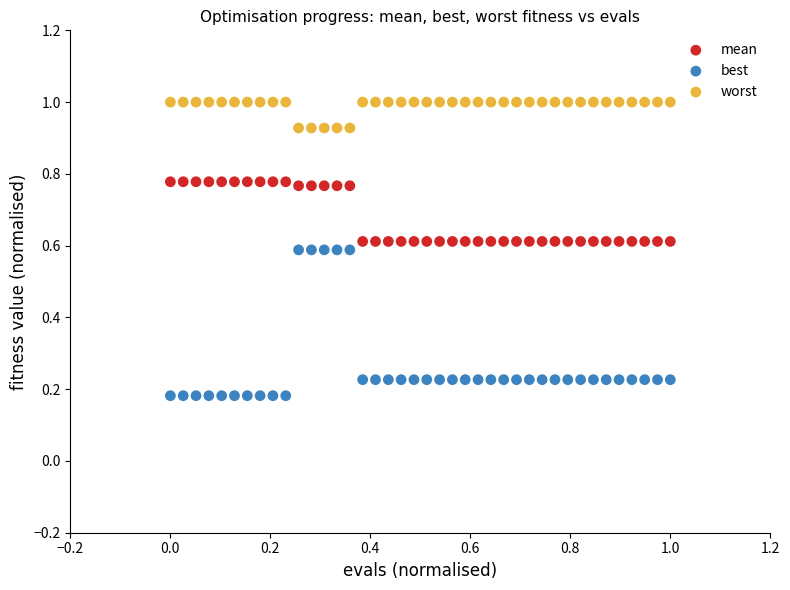

Which series has the widest spread of Y values?

best